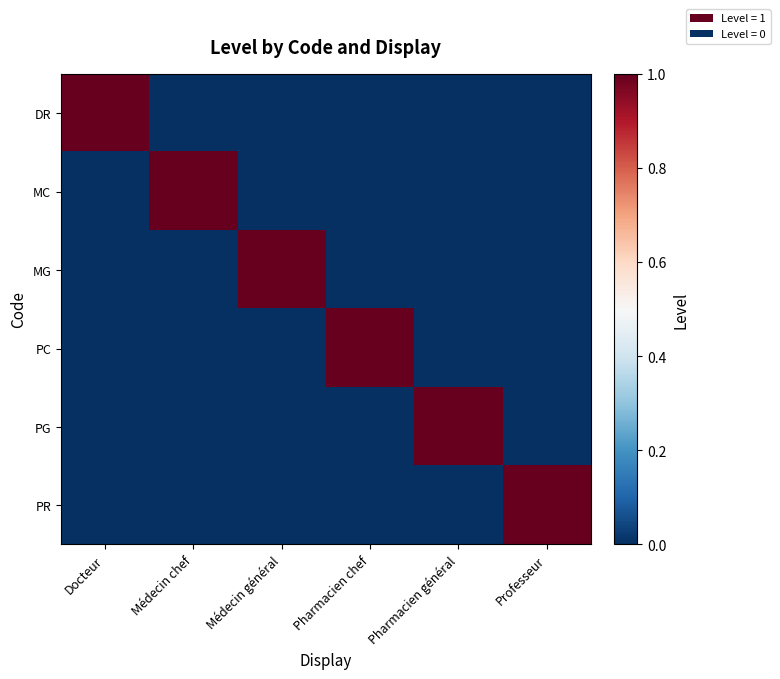

At how many categories does at least one series exceed 0?

6